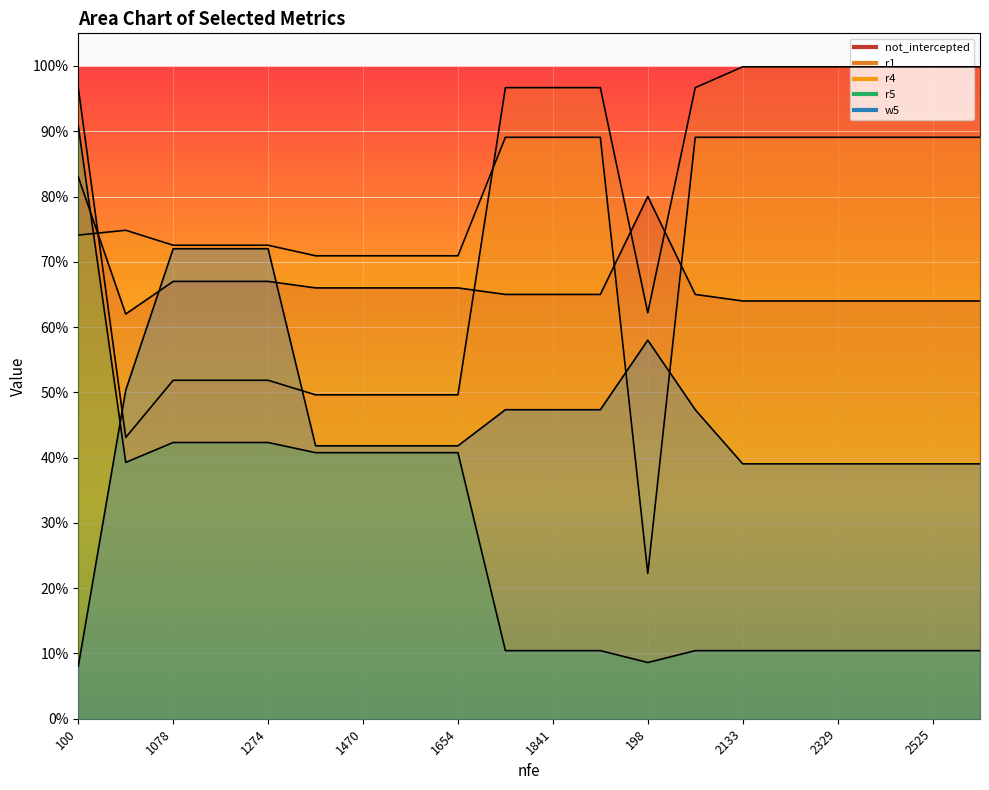

Reading left to right, what are all the values shown in this chart?

not_intercepted: 0.8	0.6	0.7	0.7	0.7	0.7	0.7	0.7	0.7	0.7	0.7	0.7	0.8	0.7	0.6	0.6	0.6	0.6	0.6	0.6
r1: 1.0	0.4	0.5	0.5	0.5	0.5	0.5	0.5	0.5	1.0	1.0	1.0	0.6	1.0	1.0	1.0	1.0	1.0	1.0	1.0
r4: 0.7	0.7	0.7	0.7	0.7	0.7	0.7	0.7	0.7	0.9	0.9	0.9	0.2	0.9	0.9	0.9	0.9	0.9	0.9	0.9
r5: 0.9	0.4	0.4	0.4	0.4	0.4	0.4	0.4	0.4	0.1	0.1	0.1	0.1	0.1	0.1	0.1	0.1	0.1	0.1	0.1
w5: 0.1	0.5	0.7	0.7	0.7	0.4	0.4	0.4	0.4	0.5	0.5	0.5	0.6	0.5	0.4	0.4	0.4	0.4	0.4	0.4